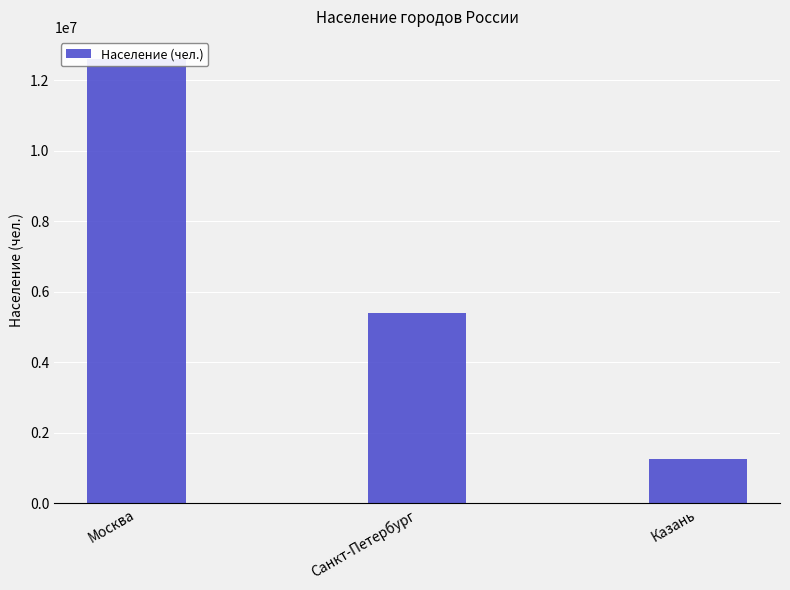

What is the ratio of the value at Москва to the value at Казань?

10.0